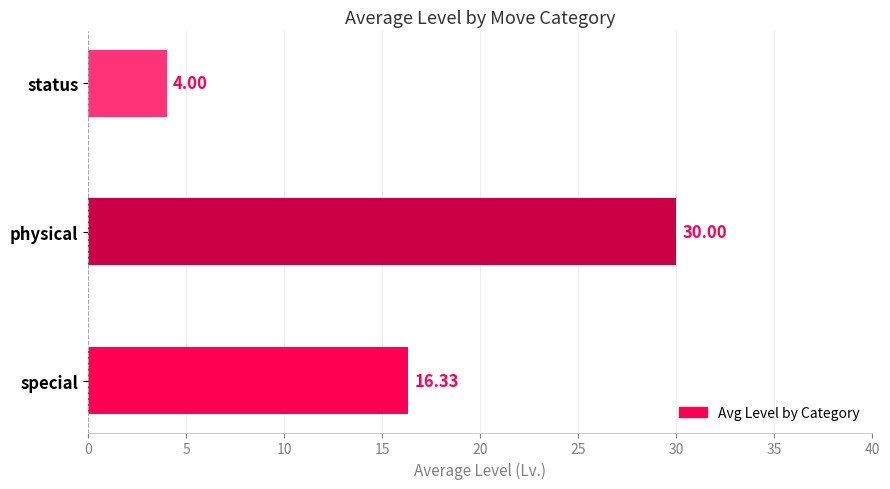

List the labels in order of value, largest first.

physical, special, status